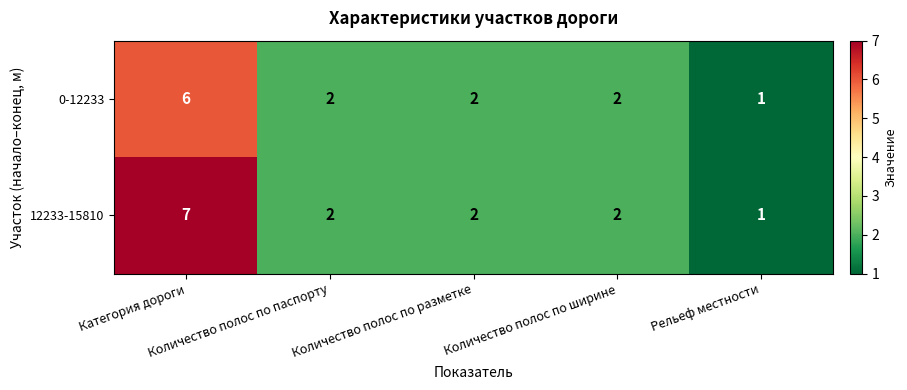

How many categories are shown in the chart?

5